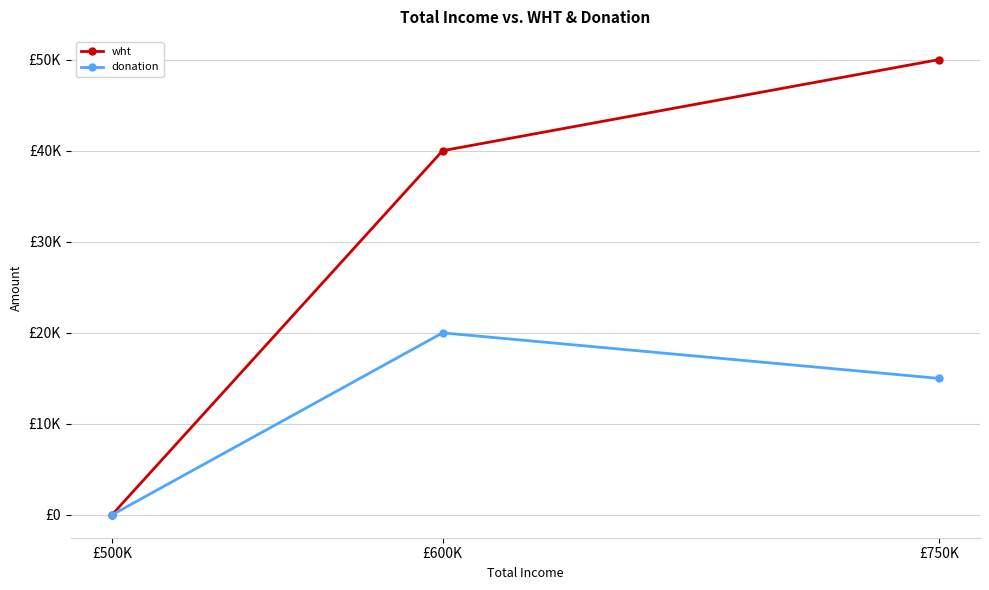

Reading right to left, list all the values displayed in this chart.

wht: 50000	40000	0
donation: 15000	20000	0